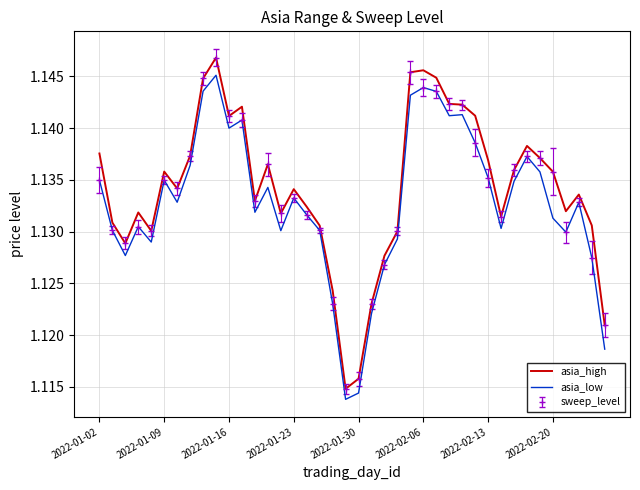

What are all the series names shown in the legend?

asia_high, asia_low, sweep_level